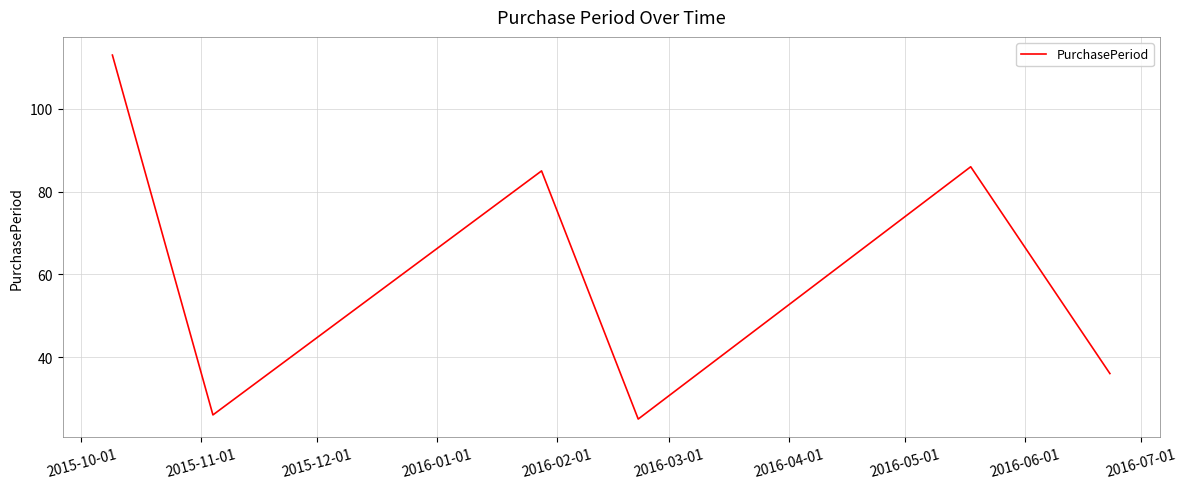

What is the minimum value shown in the chart?

25